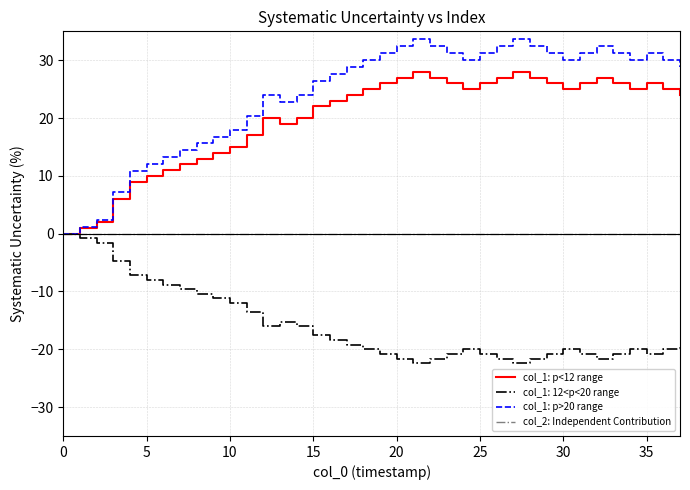

Which series has the widest spread of values?

col_1: p>20 range